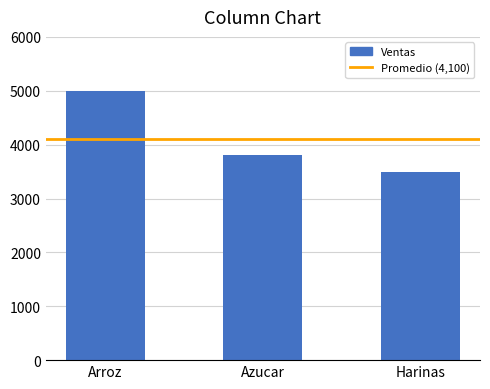

Rank the categories by value from lowest to highest.

Harinas, Azucar, Arroz